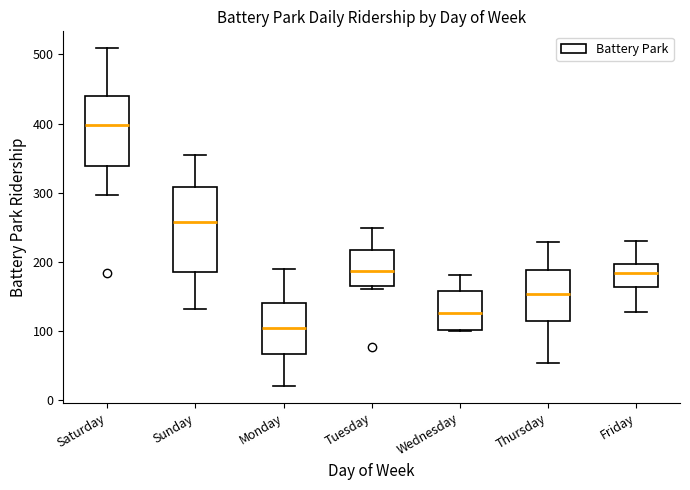

Which box is the tallest, from its lower edge to its upper edge?

Sunday